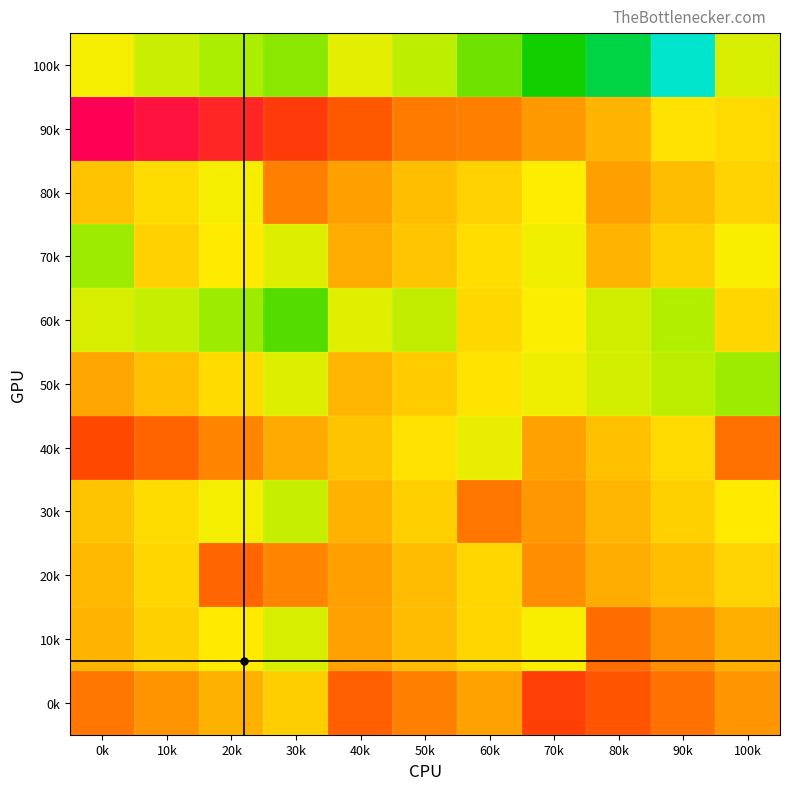

What is the total value across all series at 10k?

52.7